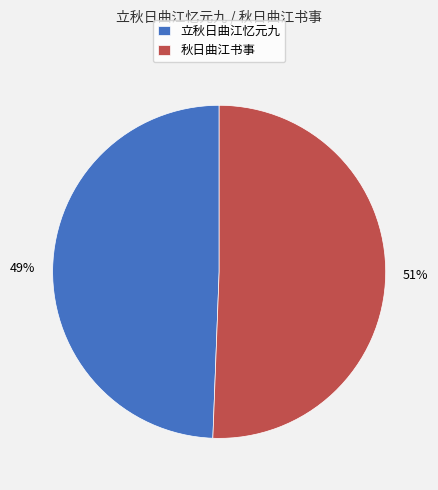

Does any single category account for the majority?

Yes